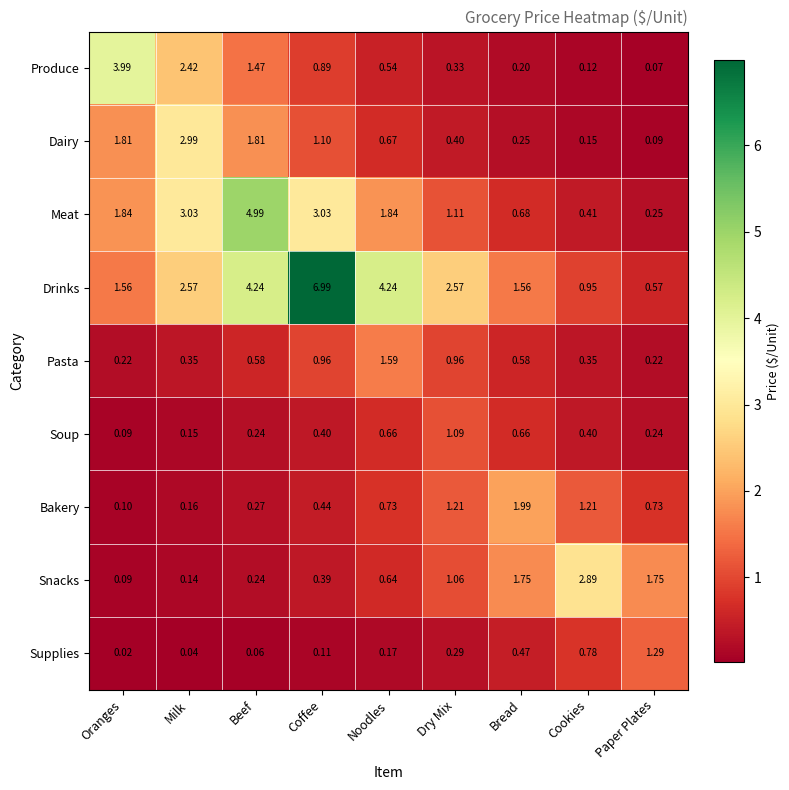

Which category has the lowest value in the Supplies series?

Oranges